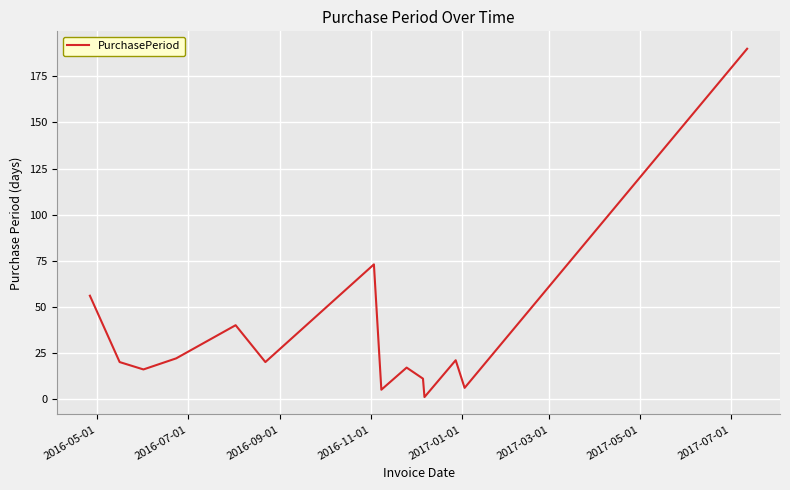

What is the difference between the maximum and minimum values?

189